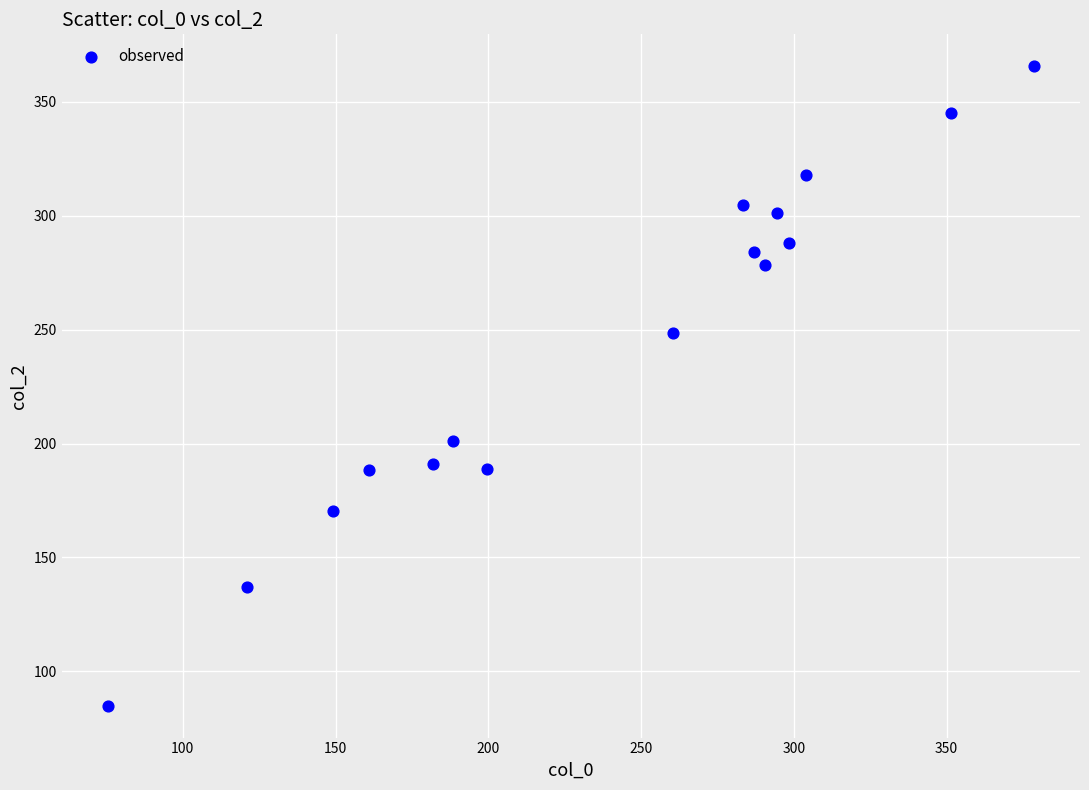

What is the range of X values (max minus min)?

303.0